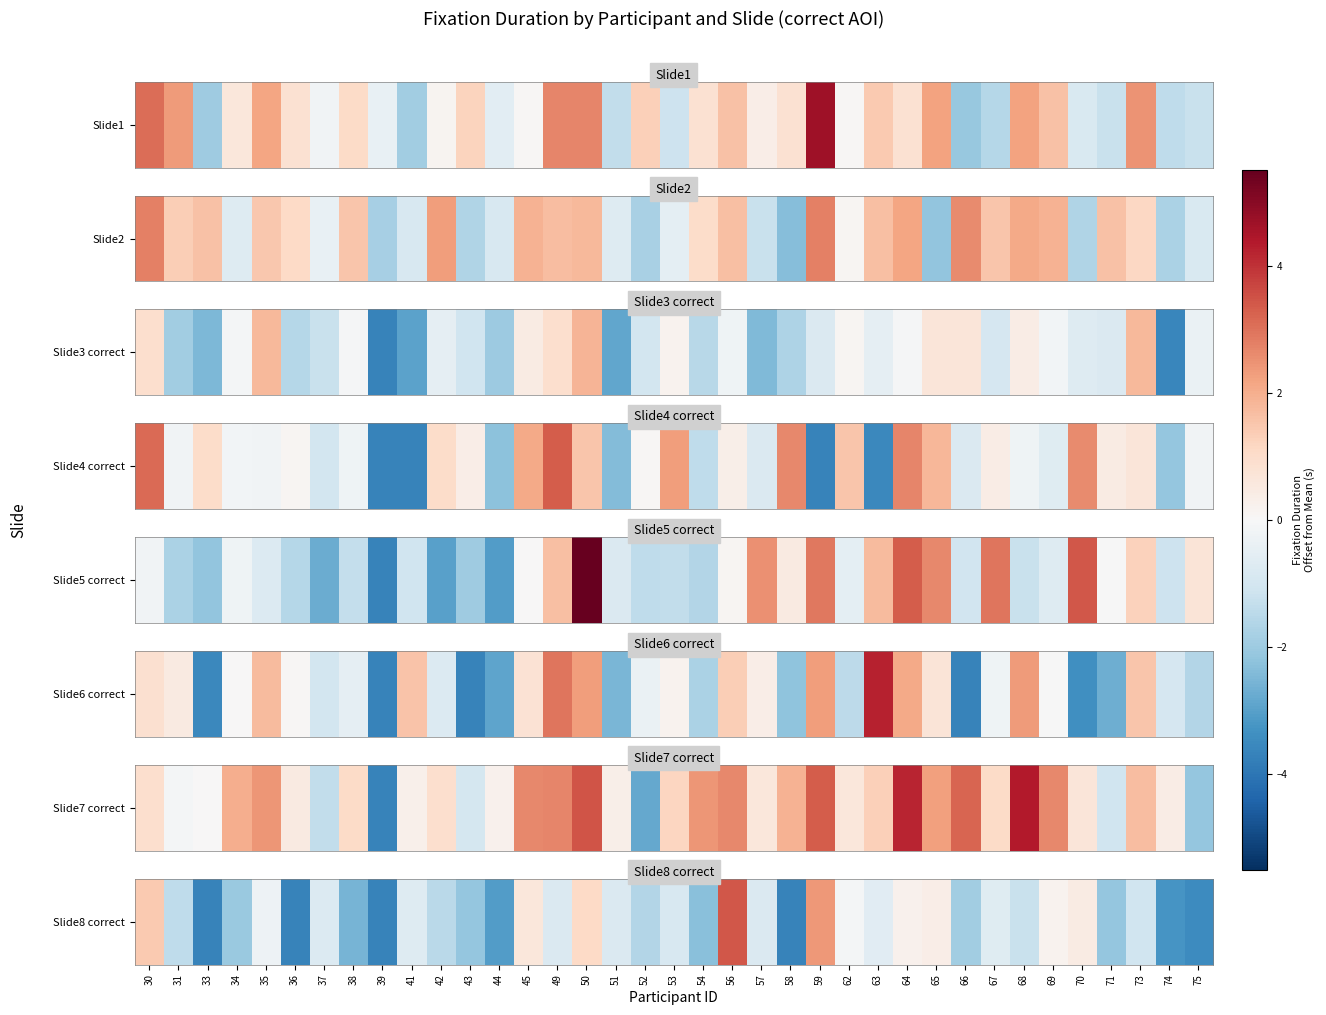

Which label corresponds to the smallest value in the chart?

33